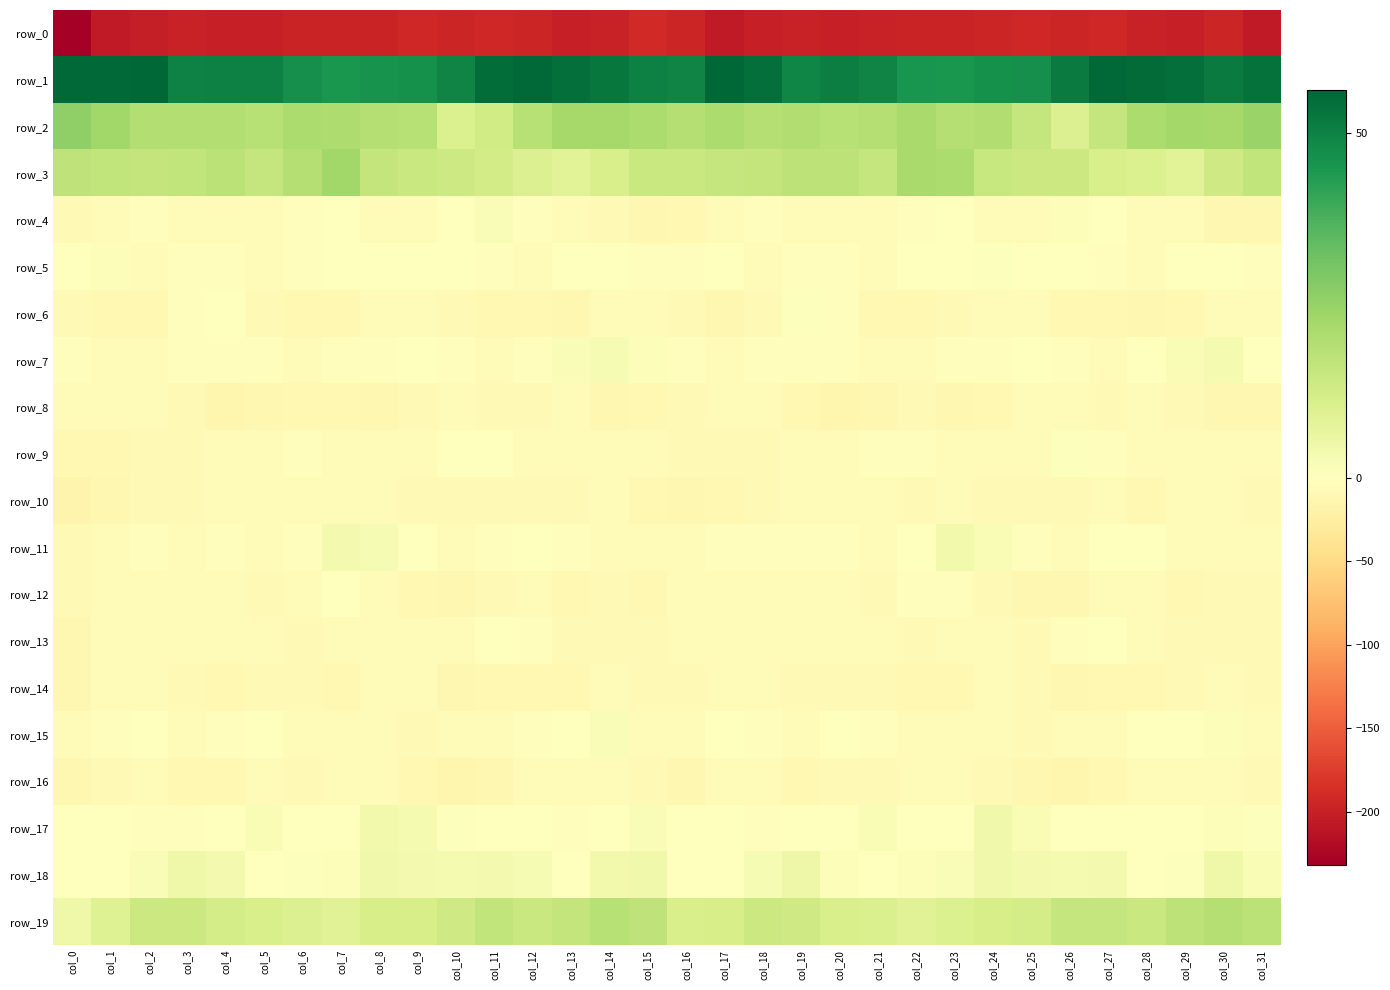

At which category does the chart reach its minimum across all series?

col_0